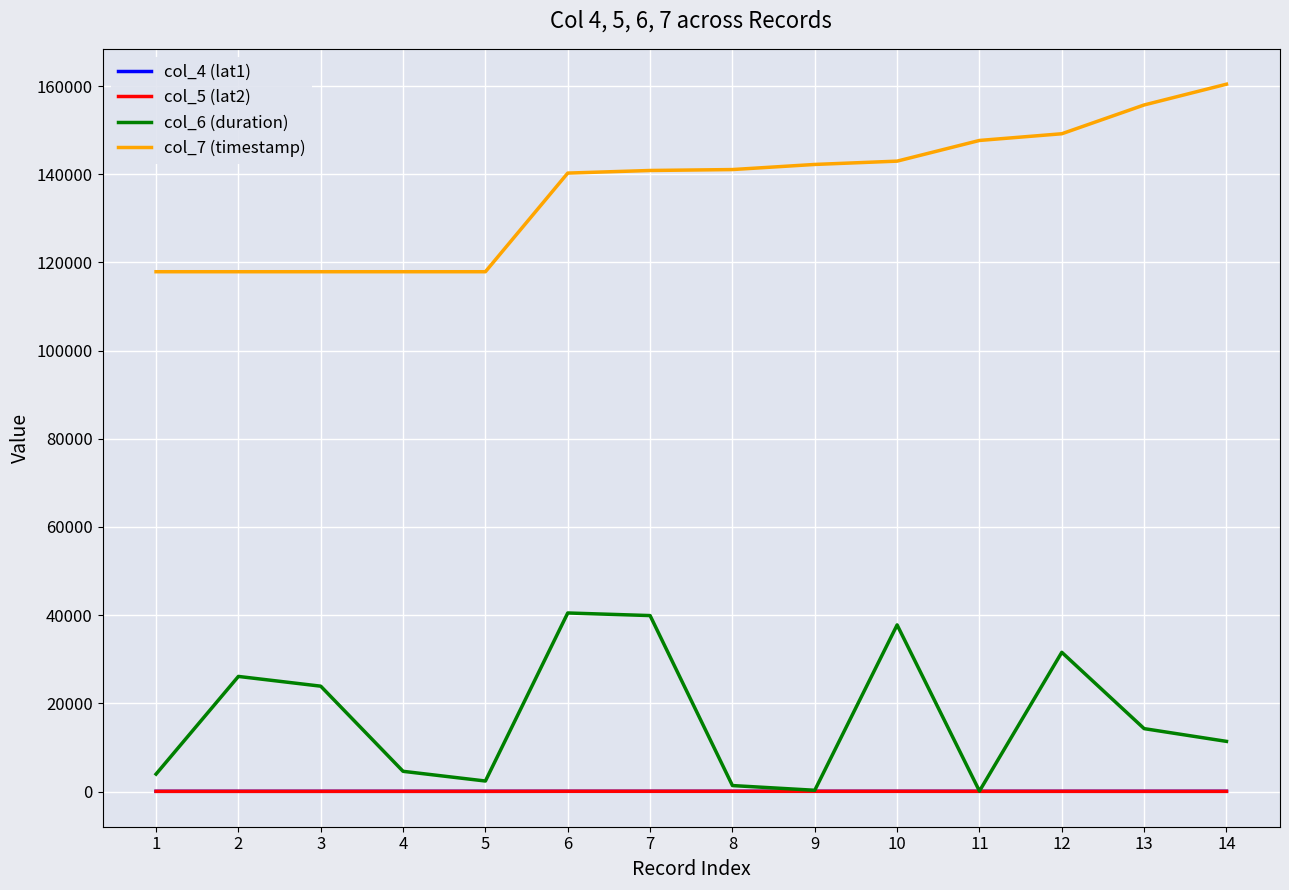

Which series has the largest total across all categories?

col_7 (timestamp)